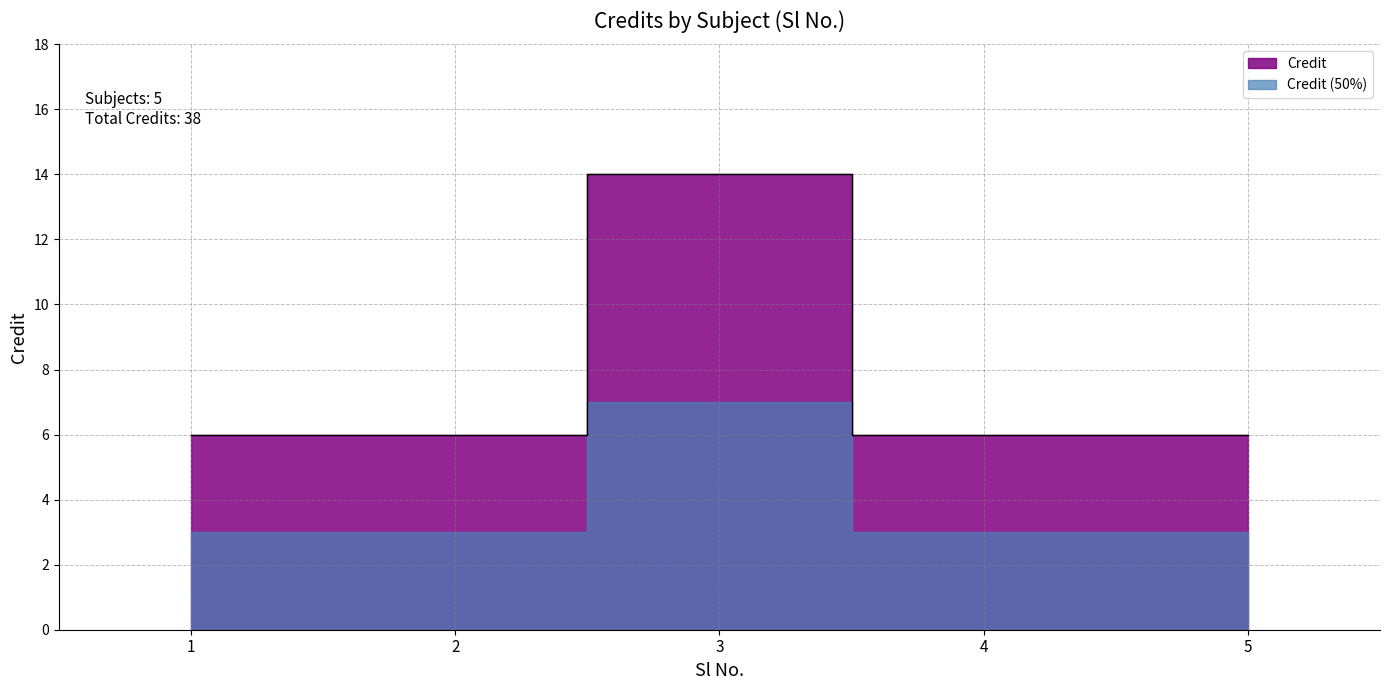

What is the change in value from 2 to 3?

+8